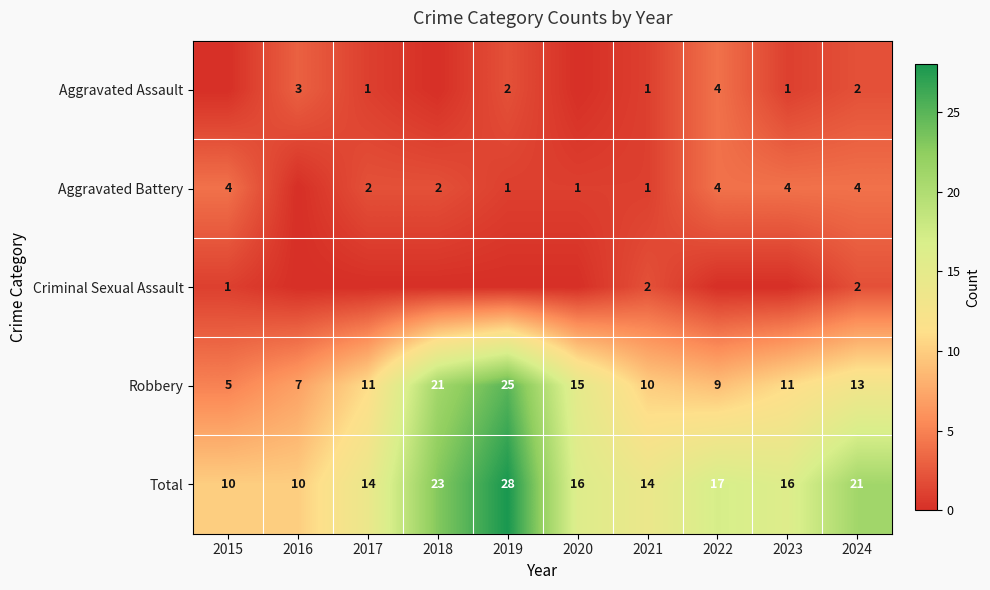

Which category has the highest value in the Robbery series?

2019